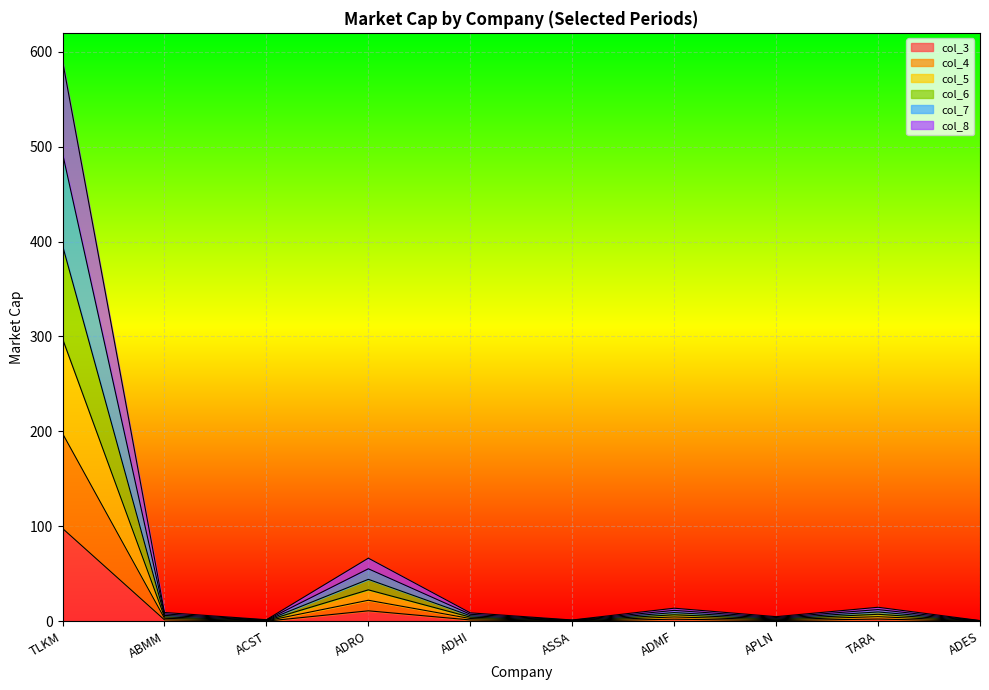

Which category has the highest value in the col_3 series?

TLKM